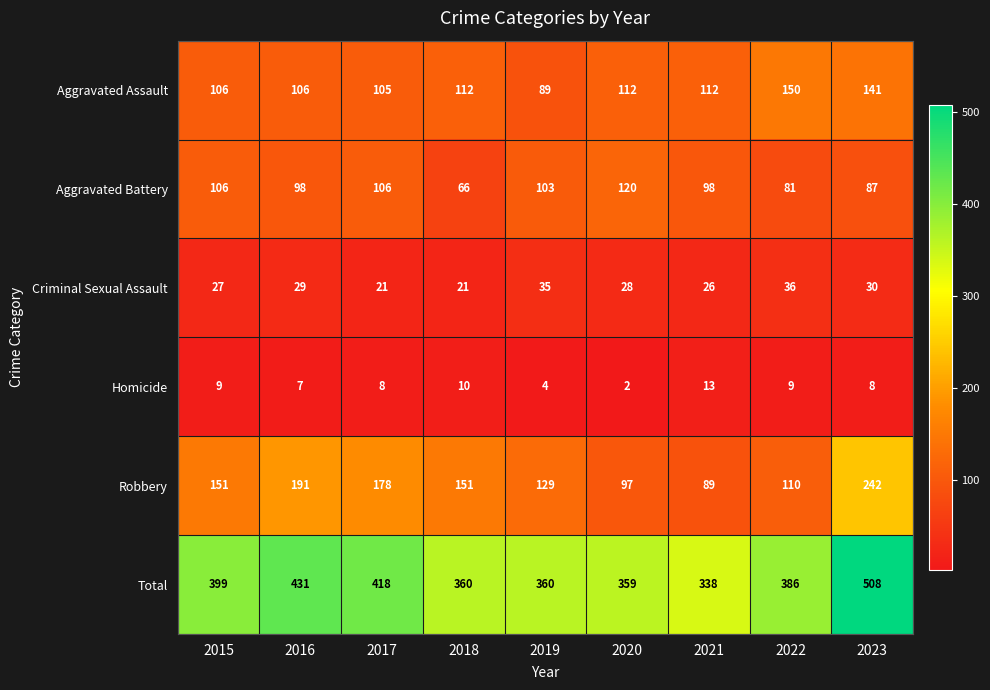

What is the approximate value of Homicide at 2021, to the nearest 5?

15